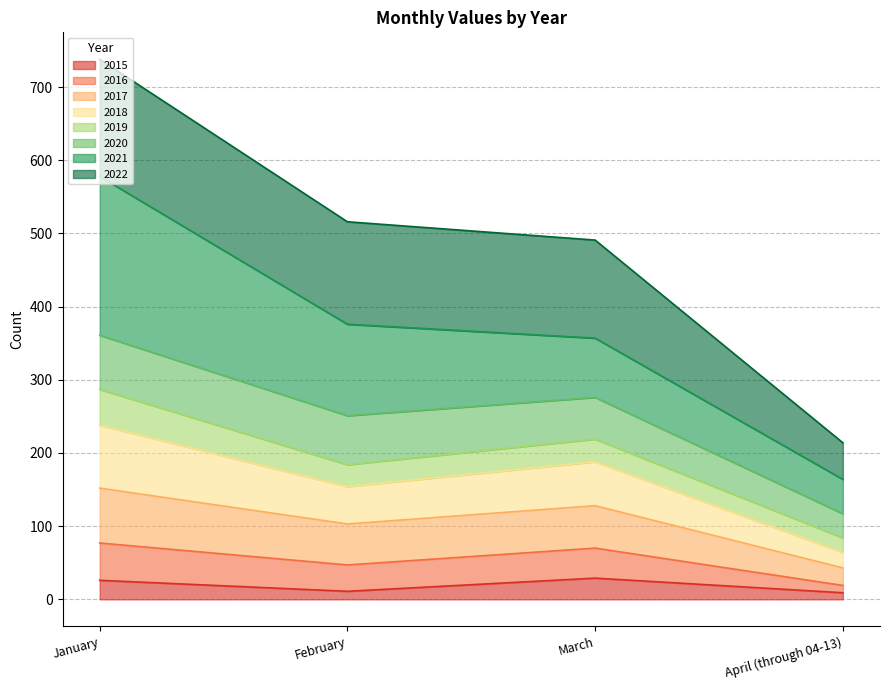

True or false: 2019 has a value of 241 at April (through 04-13).

False